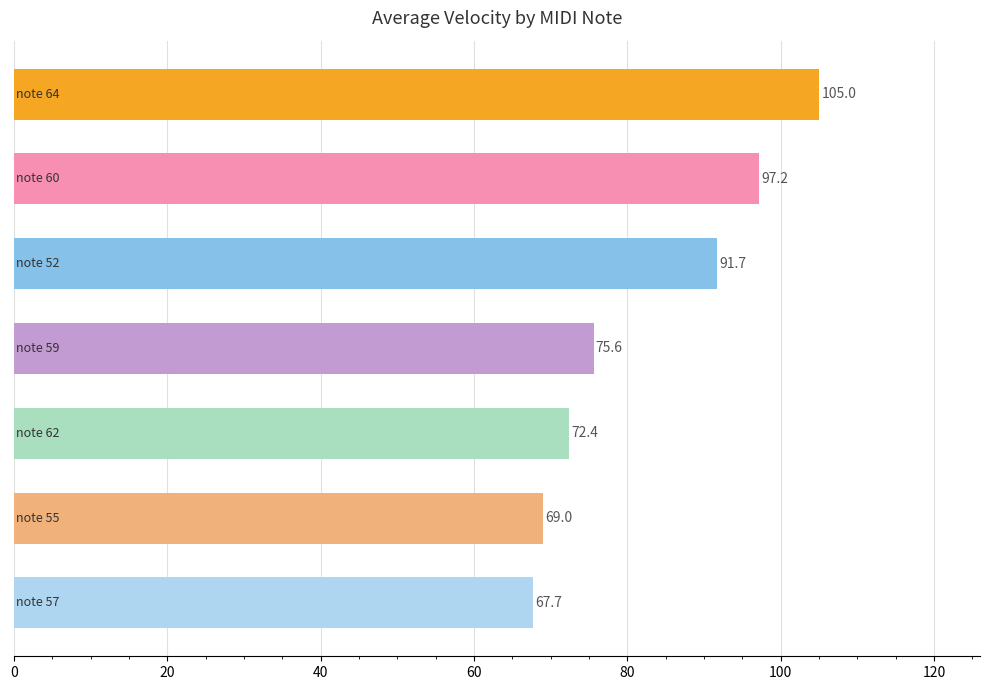

Reading top to bottom, transcribe all the data shown in this chart.

105.0	97.2	91.7	75.6	72.4	69.0	67.7